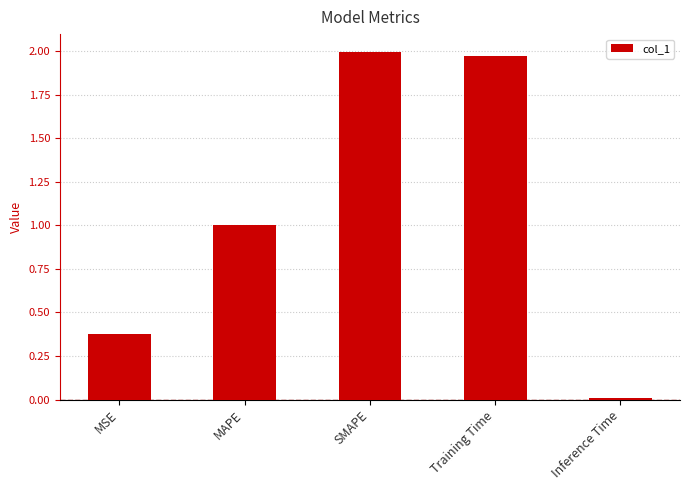

True or false: the data shows 0.2 at MSE.

False